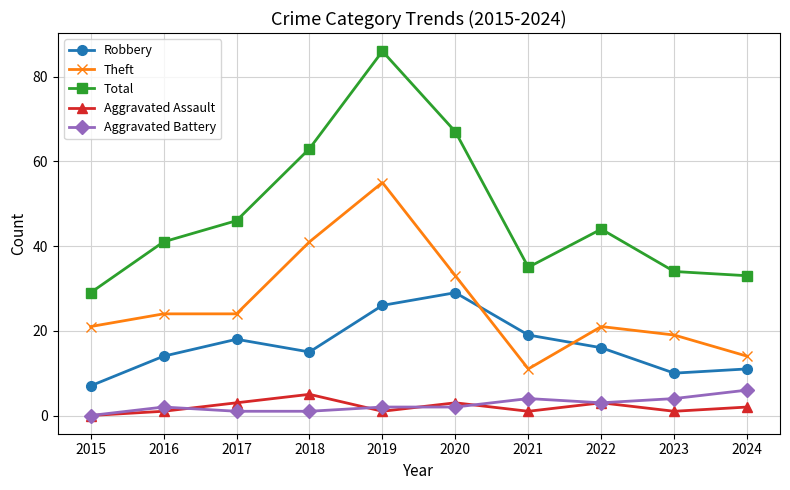

What are all the series names shown in the legend?

Robbery, Theft, Total, Aggravated Assault, Aggravated Battery